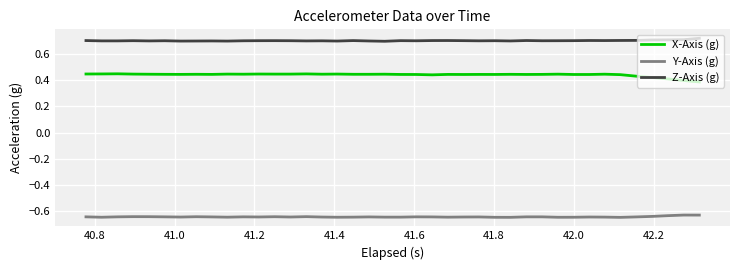

Rank the series by their maximum value, from lowest to highest.

Y-Axis (g), X-Axis (g), Z-Axis (g)